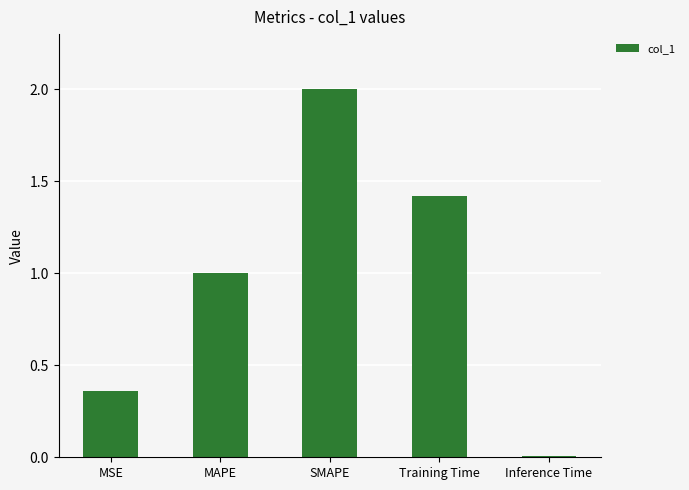

What is the label of the 4th bar from the right?

MAPE